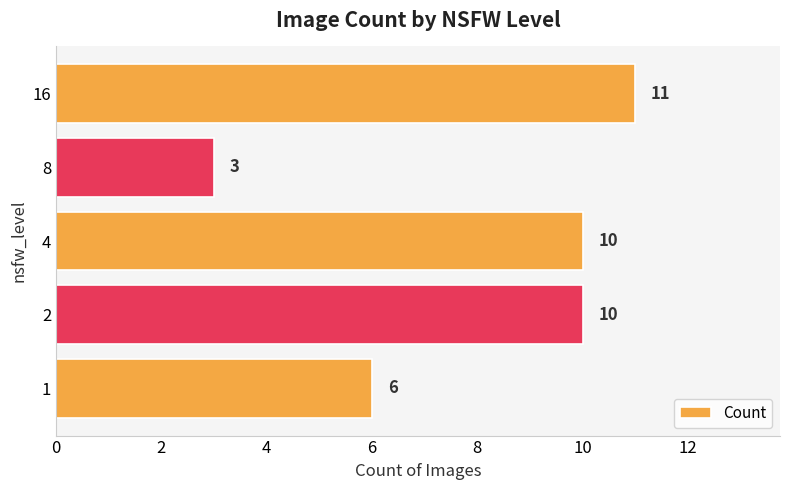

What is the sum of all values?

40